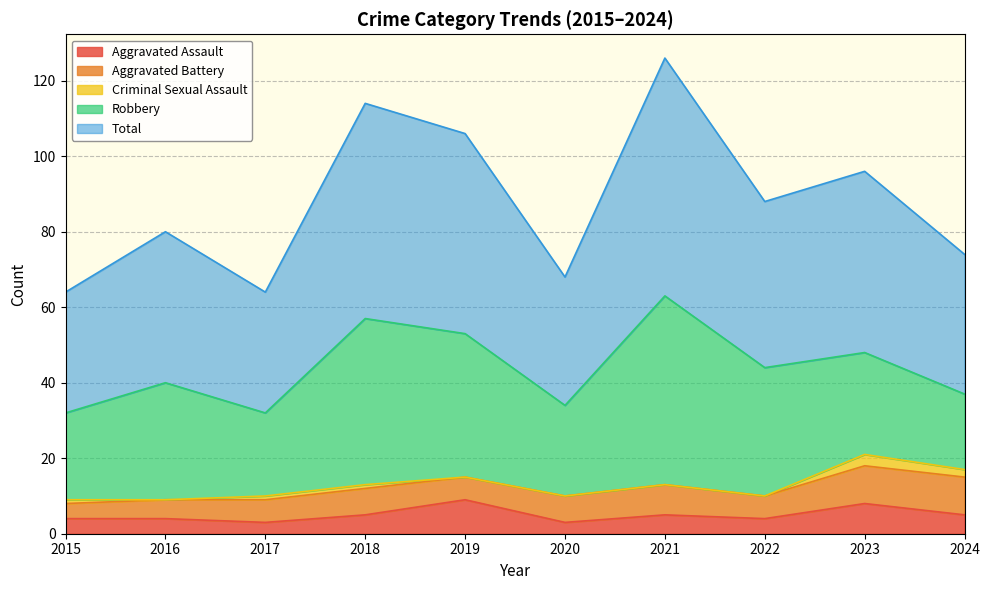

What is the total value across all series at 2018?

114